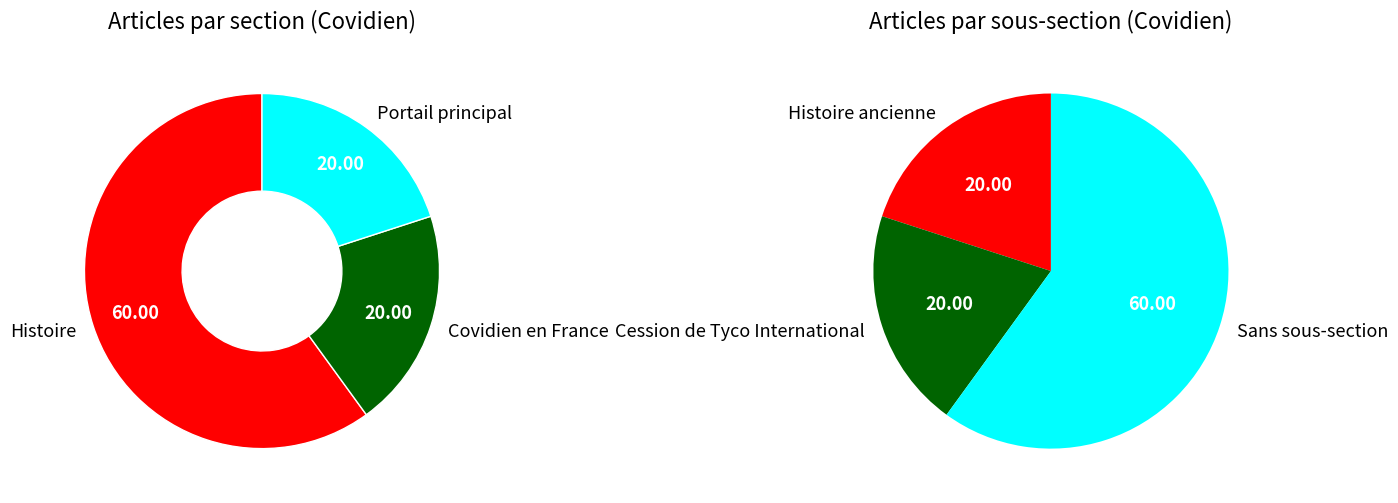

Is it true that Cession de Tyco International is 20% of the pie?

True